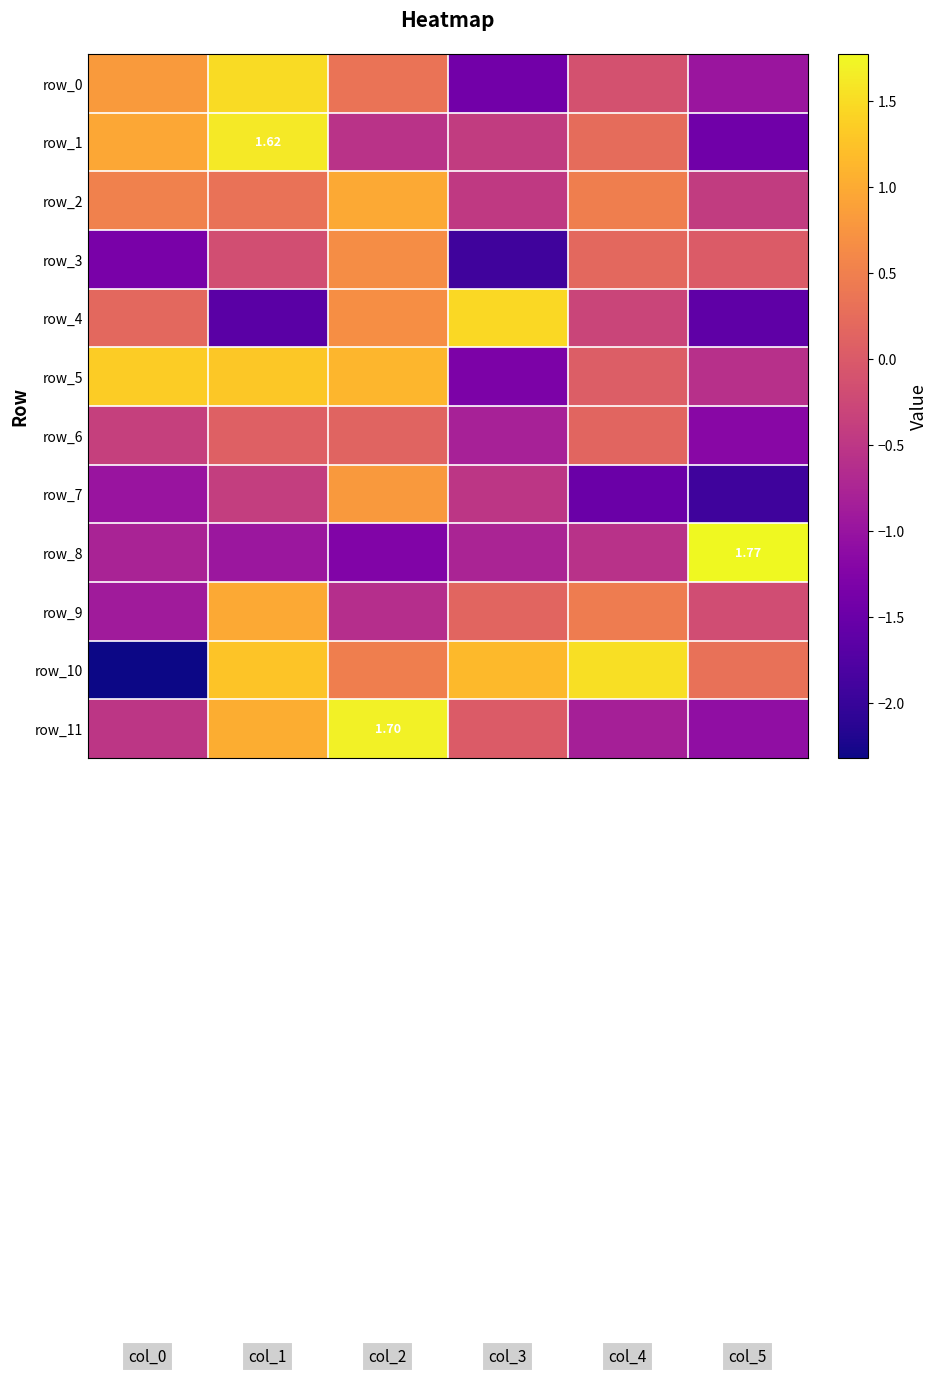

Rank the categories by row_6 value from highest to lowest.

4, 2, 1, 0, 3, 5